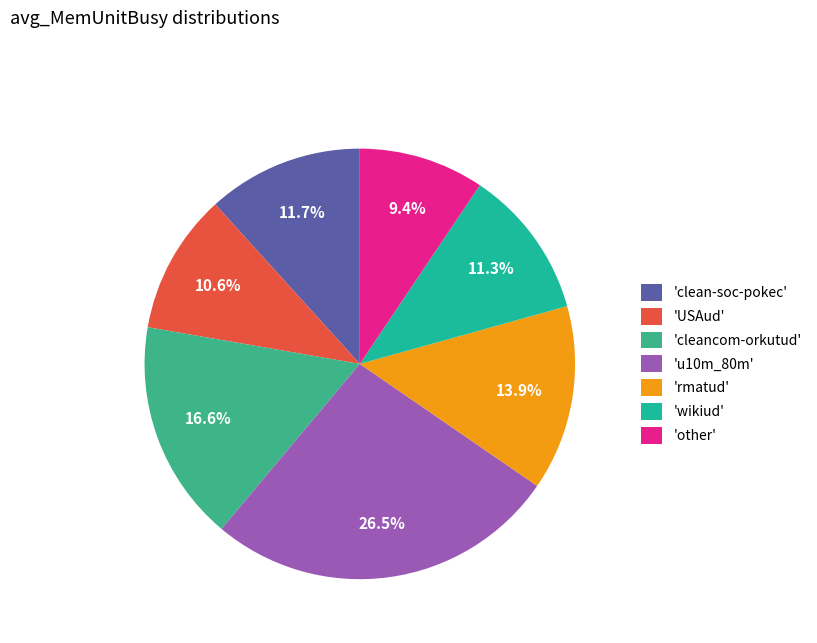

Is there a majority slice in this chart?

No